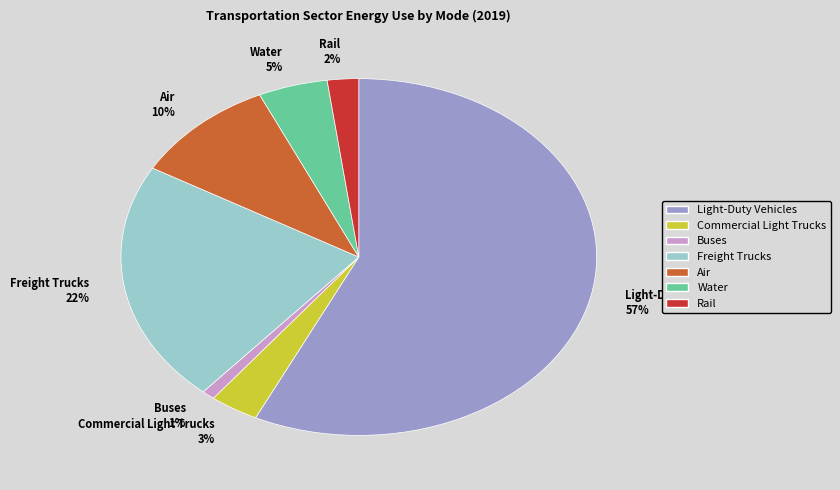

The Air 10% slice represents 19% of the pie. True or false?

False